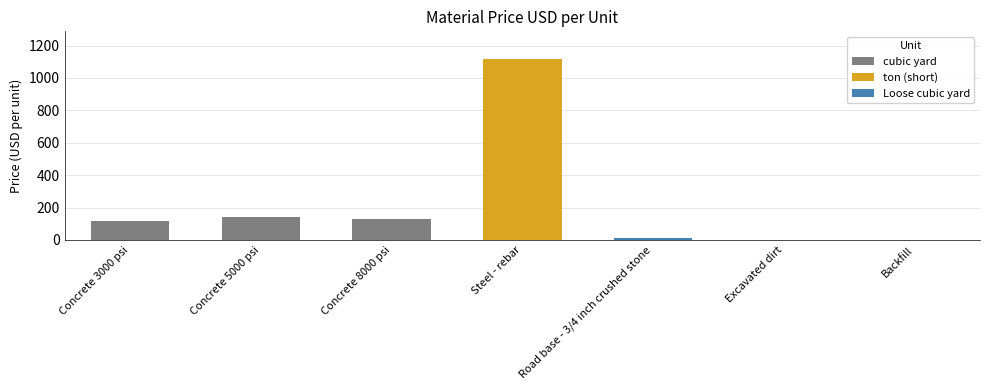

What is the sum of all cubic yard values?

387